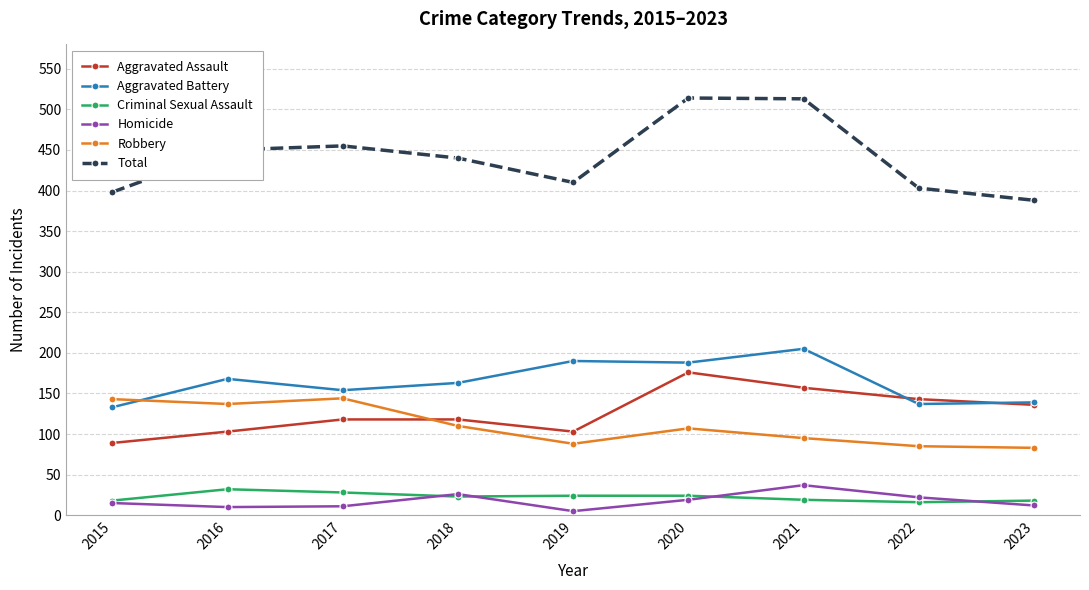

At which label is Aggravated Battery closest to 169?

2016